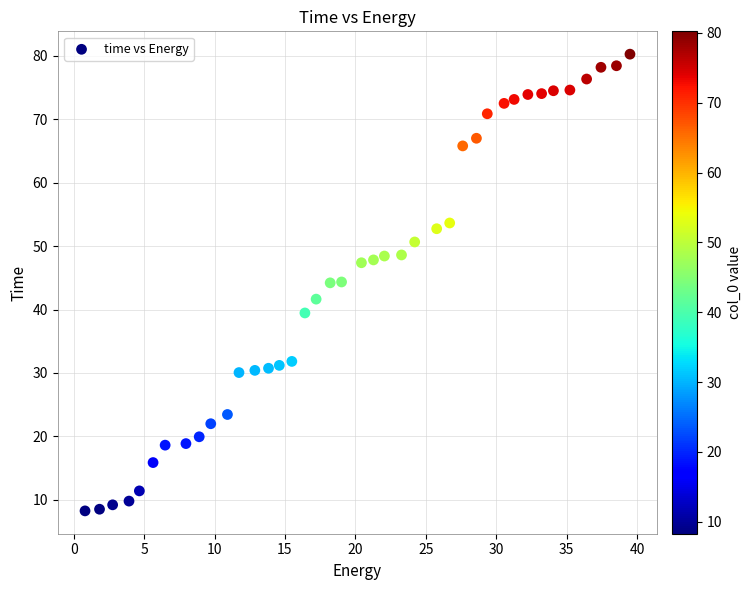

What is the range of Y values (max minus min)?

72.0